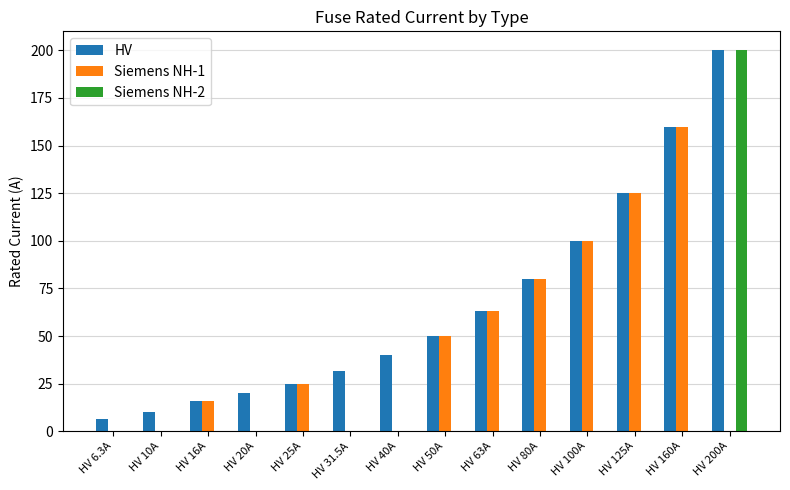

What is the maximum value shown in the chart?

200.0